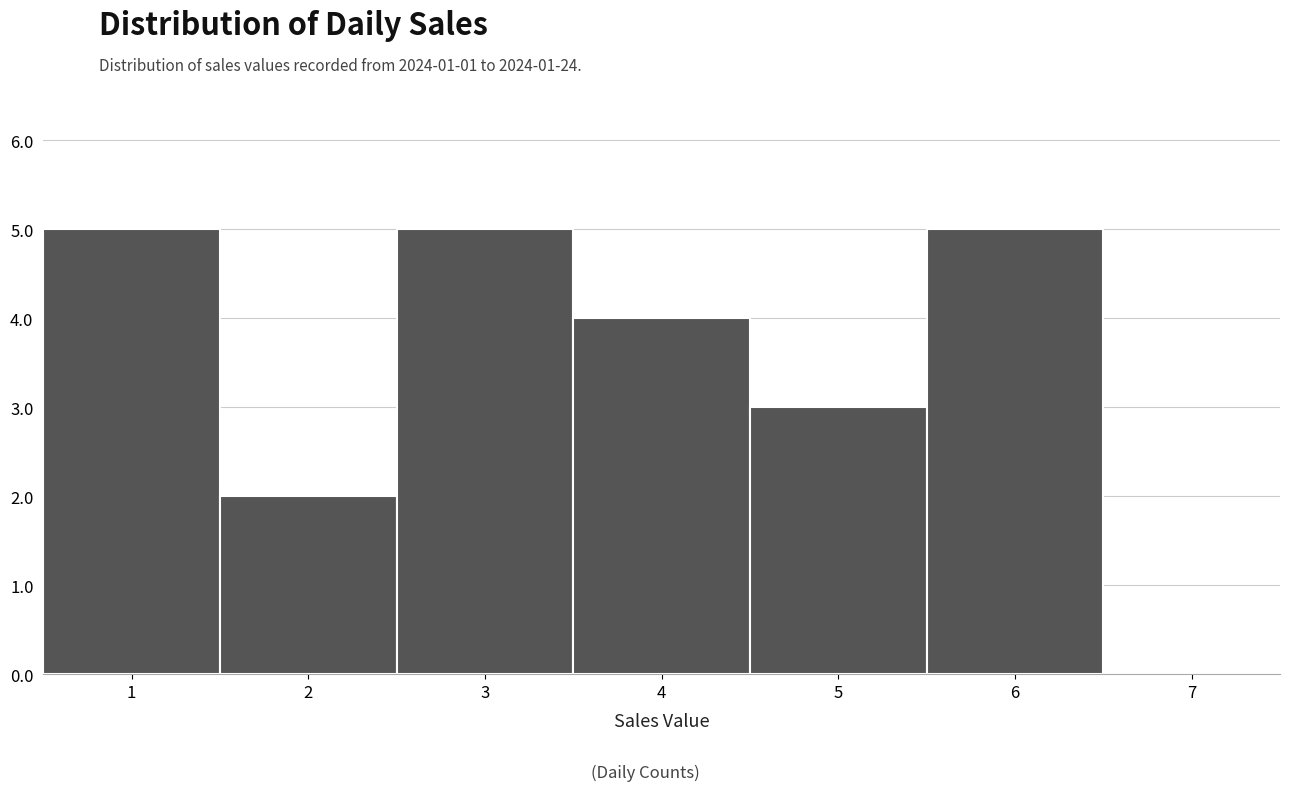

Reading left to right, transcribe this chart: for each bar, give the range it covers on the x-axis and its height. The values are not printed on the chart, so give them approximately, as read against the axis.

0.5 to 1.5: 5
1.5 to 2.5: 2
2.5 to 3.5: 5
3.5 to 4.5: 4
4.5 to 5.5: 3
5.5 to 6.5: 5
6.5 to 7.5: 0